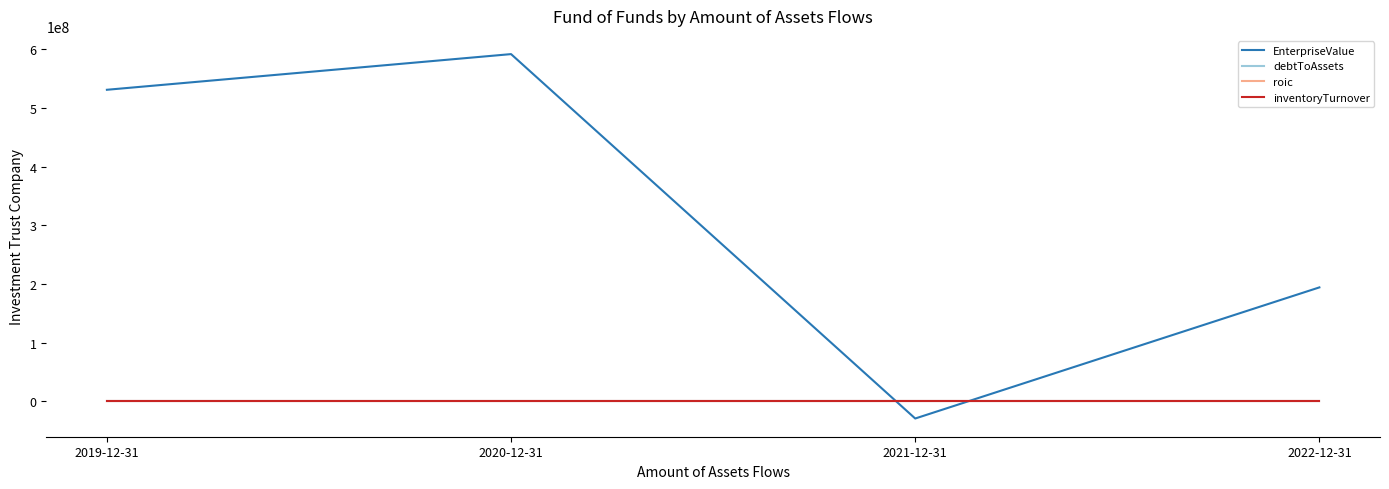

True or false: inventoryTurnover and roic intersect in this chart.

False